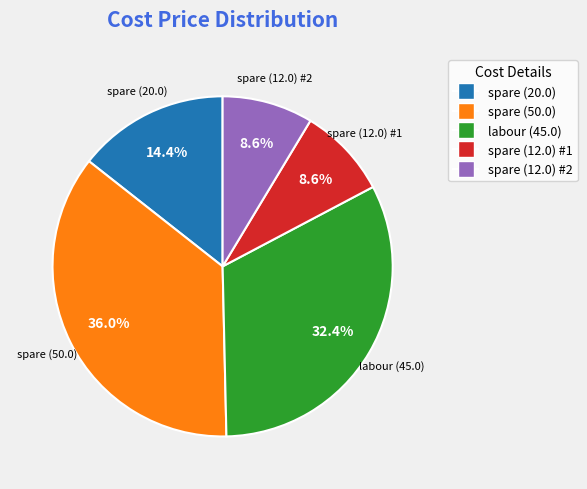

Is there a majority slice in this chart?

No